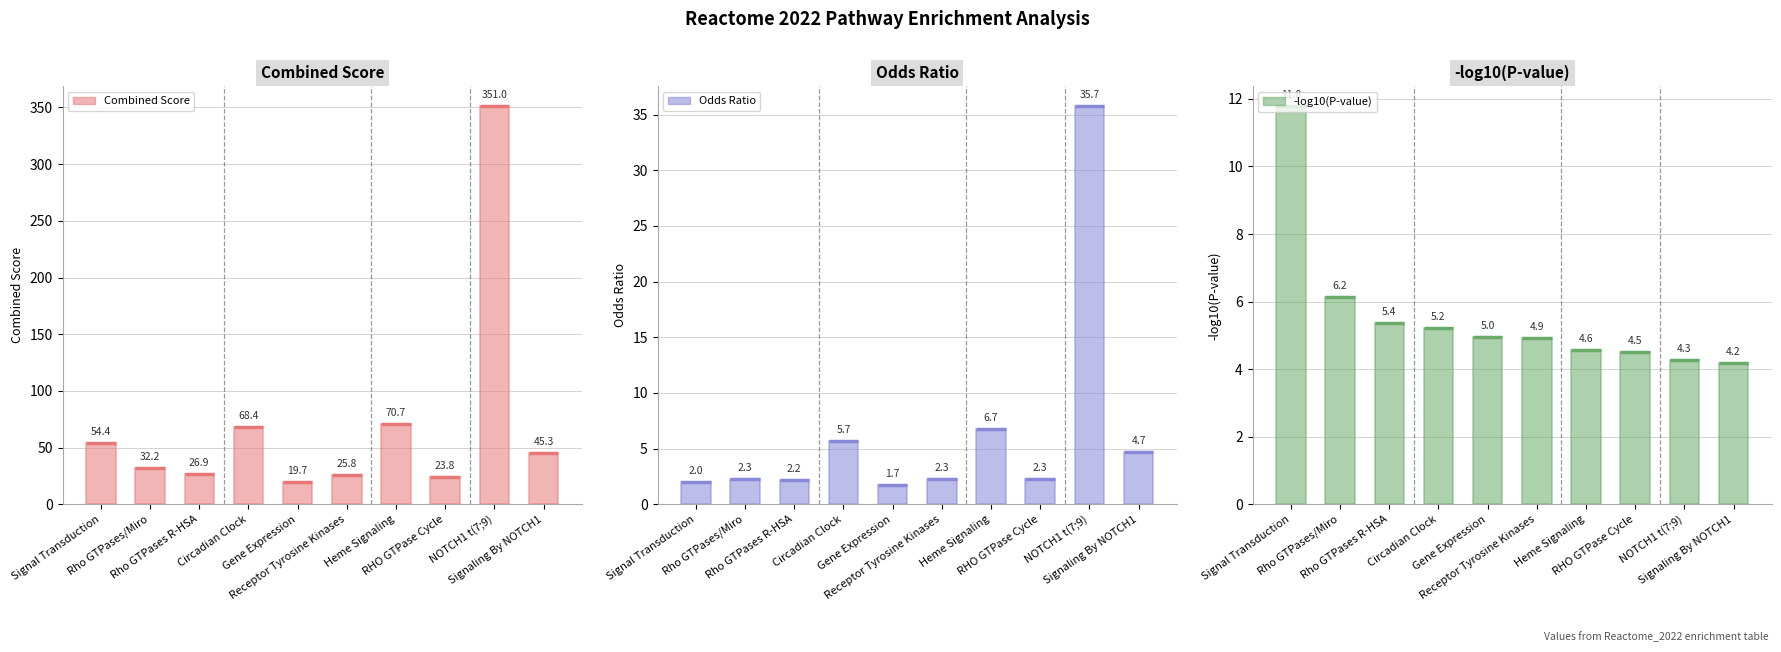

What is the label of the 4th bar from the right?

Heme Signaling